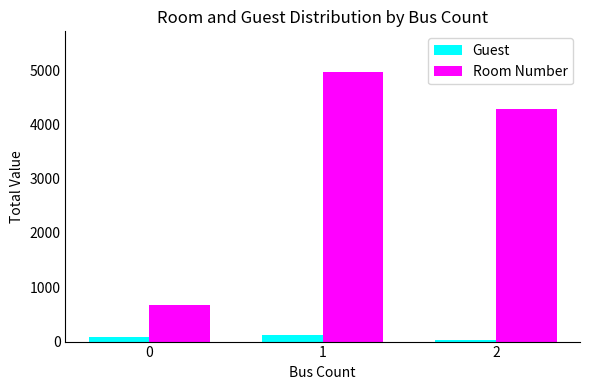

What are all the series names shown in the legend?

Guest, Room Number